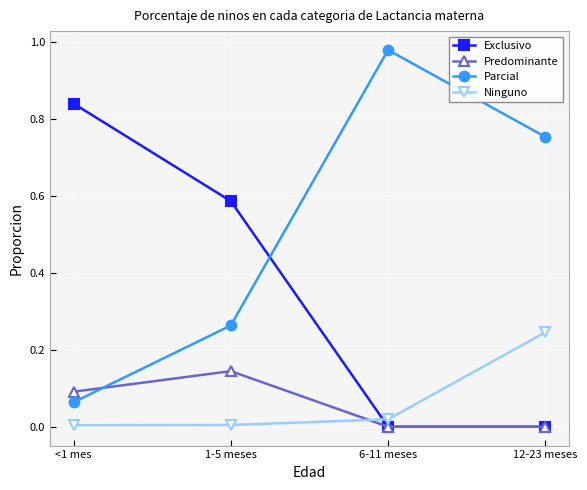

True or false: Ninguno and Parcial cross at least once.

False